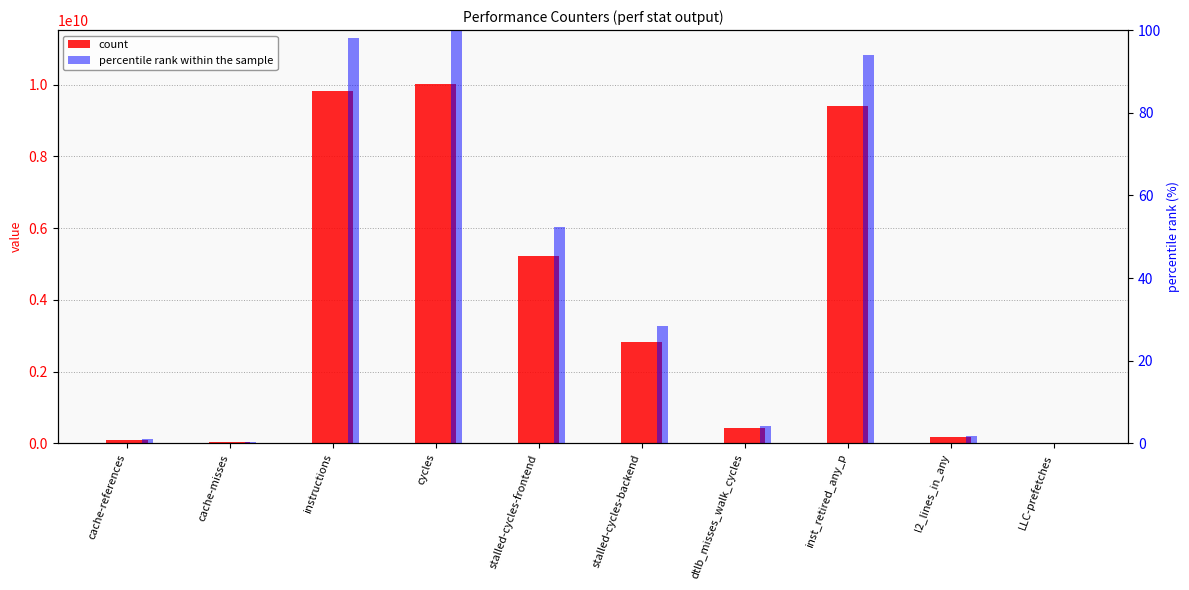

Is it true that count equals 5327201026.3 at inst_retired_any_p?

False